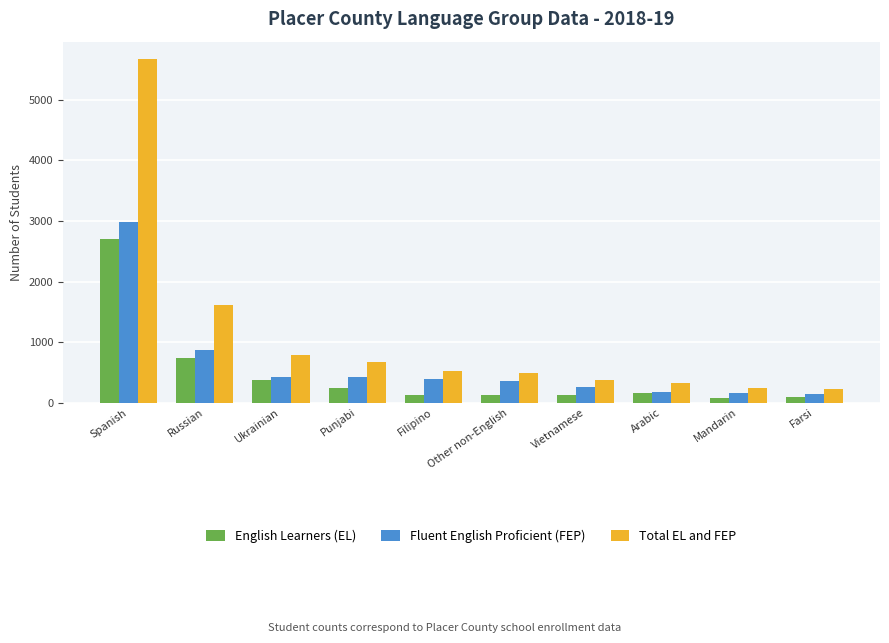

How many values in the Fluent English Proficient (FEP) series are below 397?

5